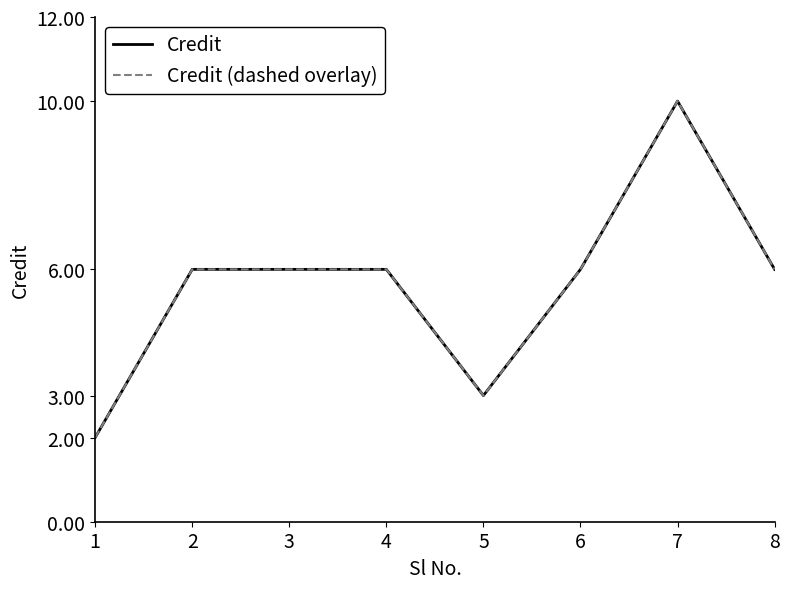

Is this an area chart (filled region under the line)?

No